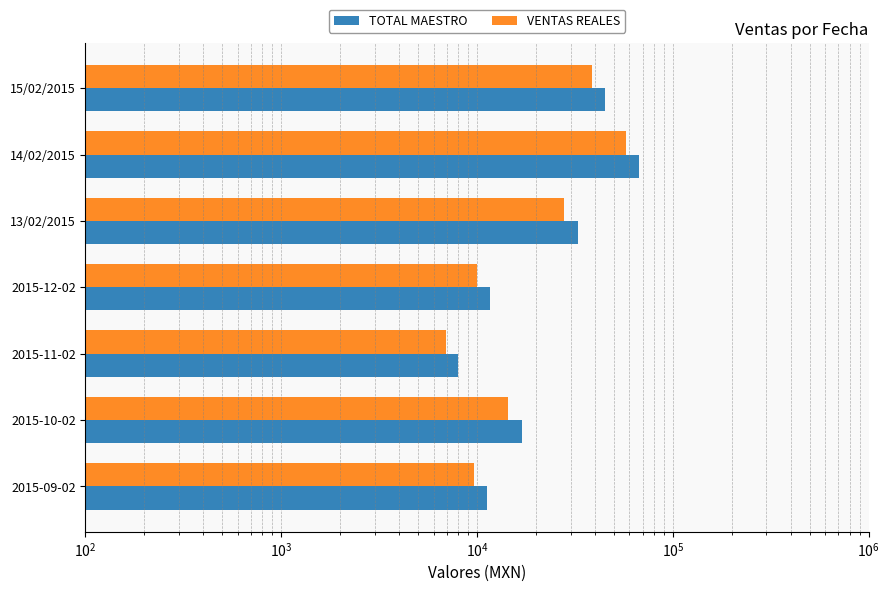

How many data points does each series have?

7